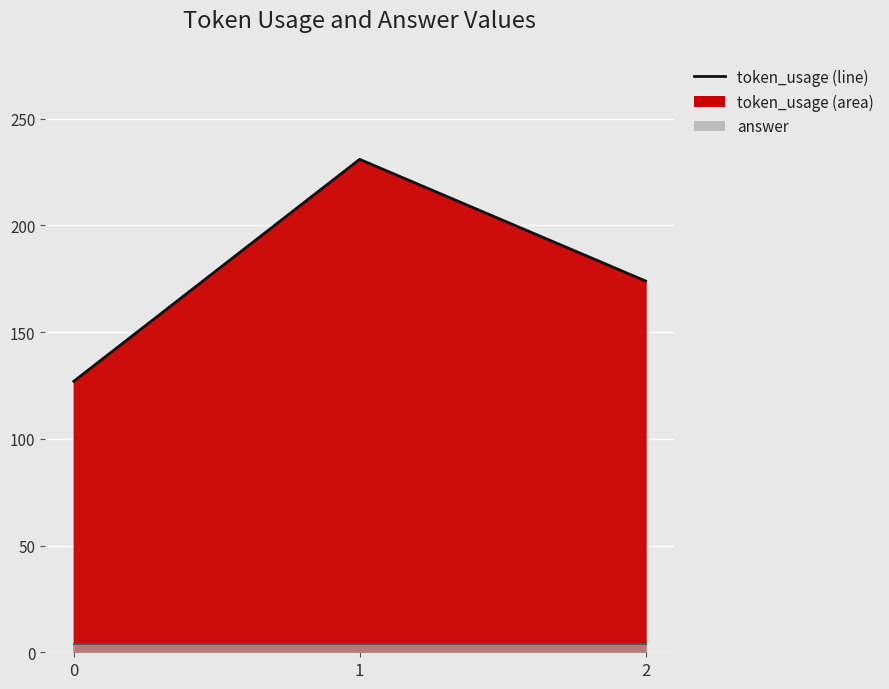

What is the difference between the values at 1 and 0?

104